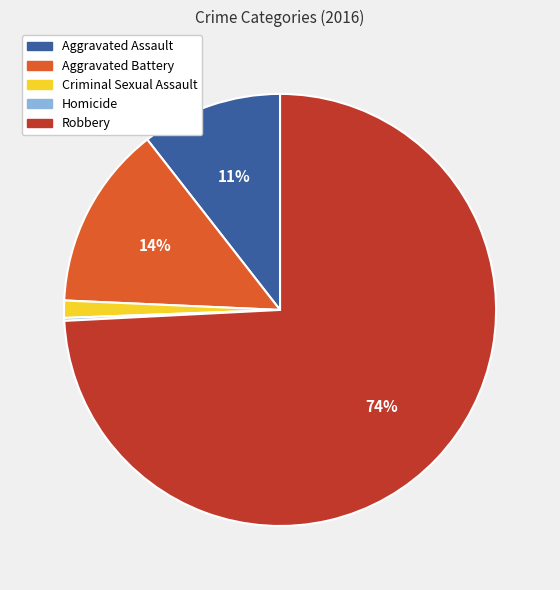

To the nearest percent, what is the difference between the Aggravated Battery and Robbery slice percentages?

60%